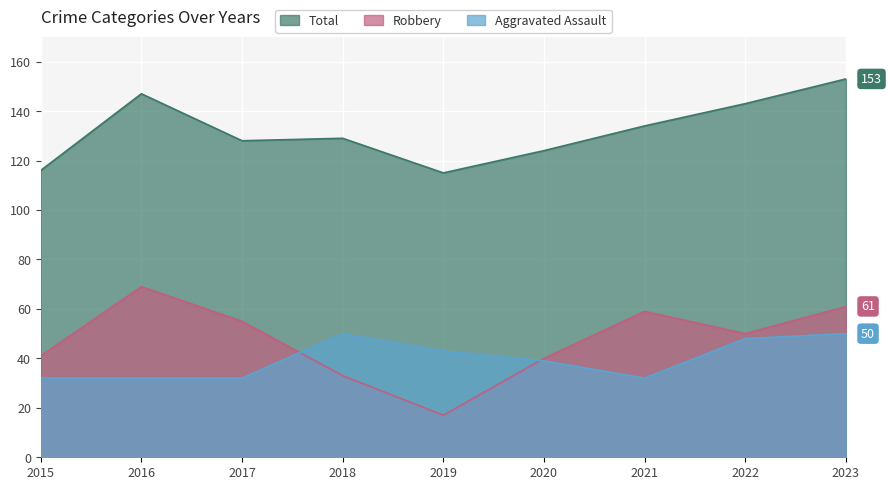

How many times do Aggravated Assault and Robbery cross each other?

2